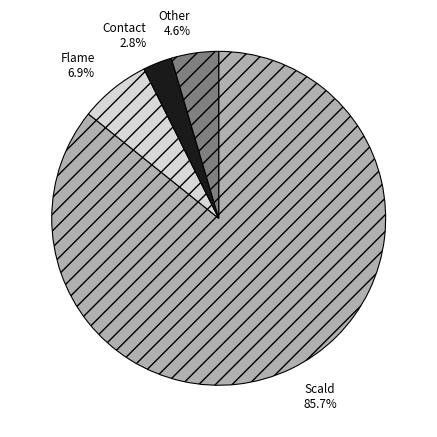

Do Scald and Flame together represent more than half of the pie?

Yes